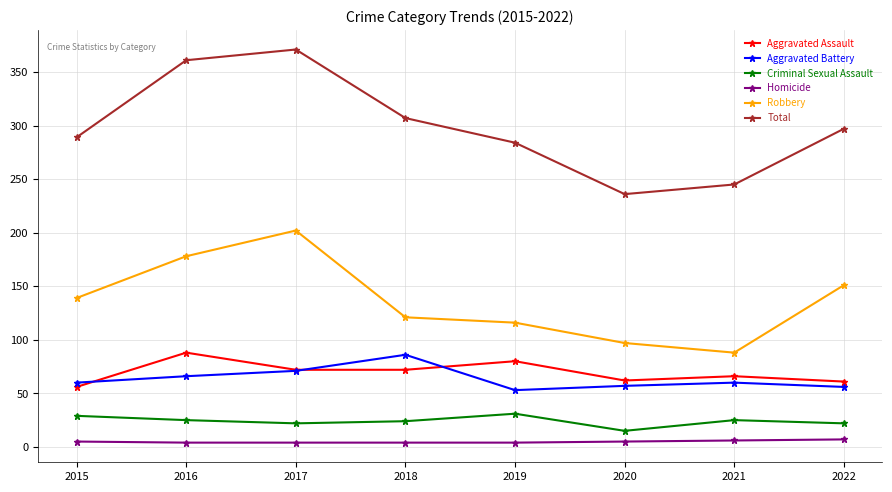

Count the number of data series in this chart.

6